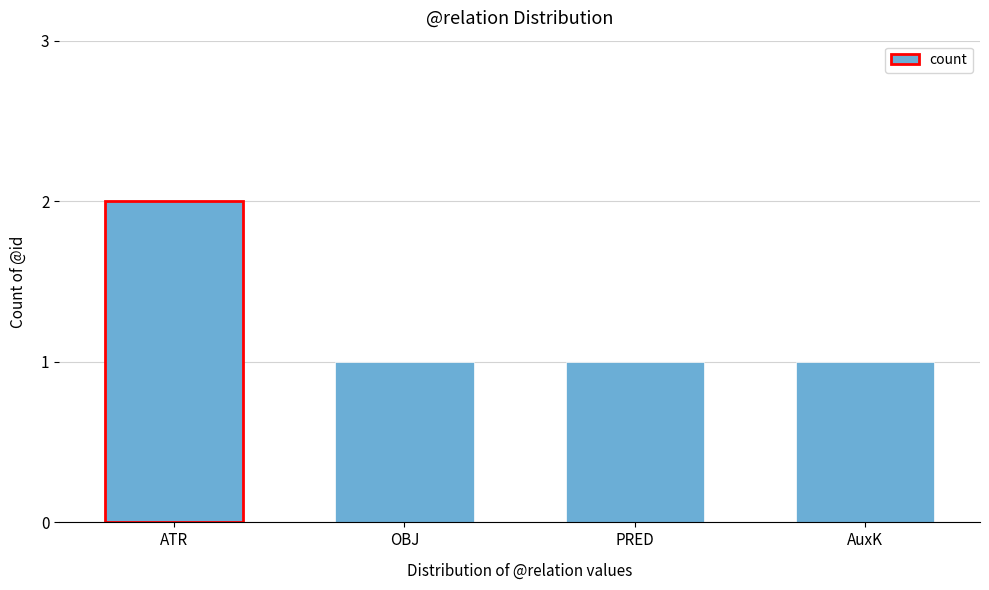

Which label corresponds to the largest value in the chart?

ATR